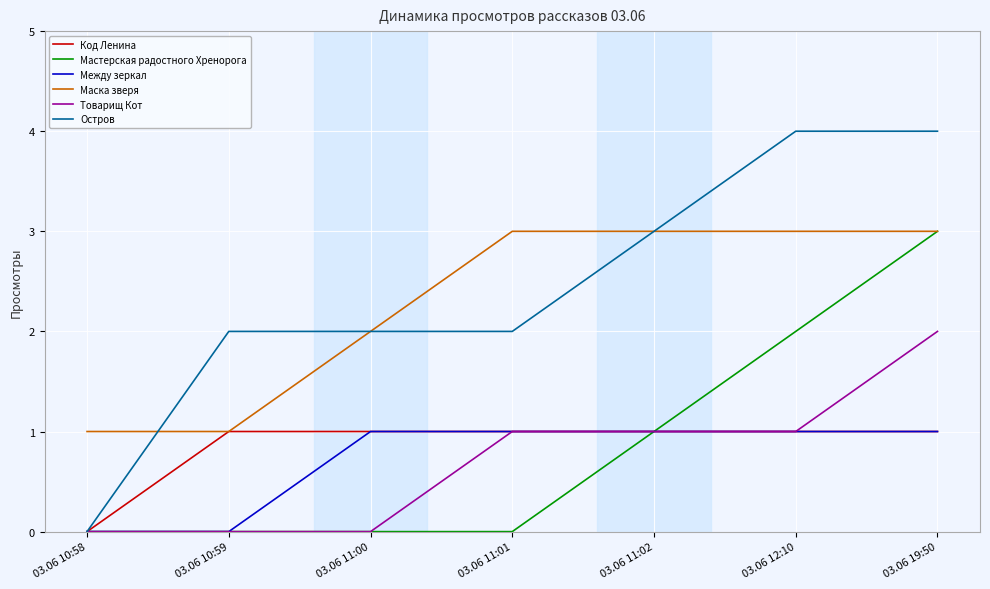

What is the maximum value shown in the chart?

4